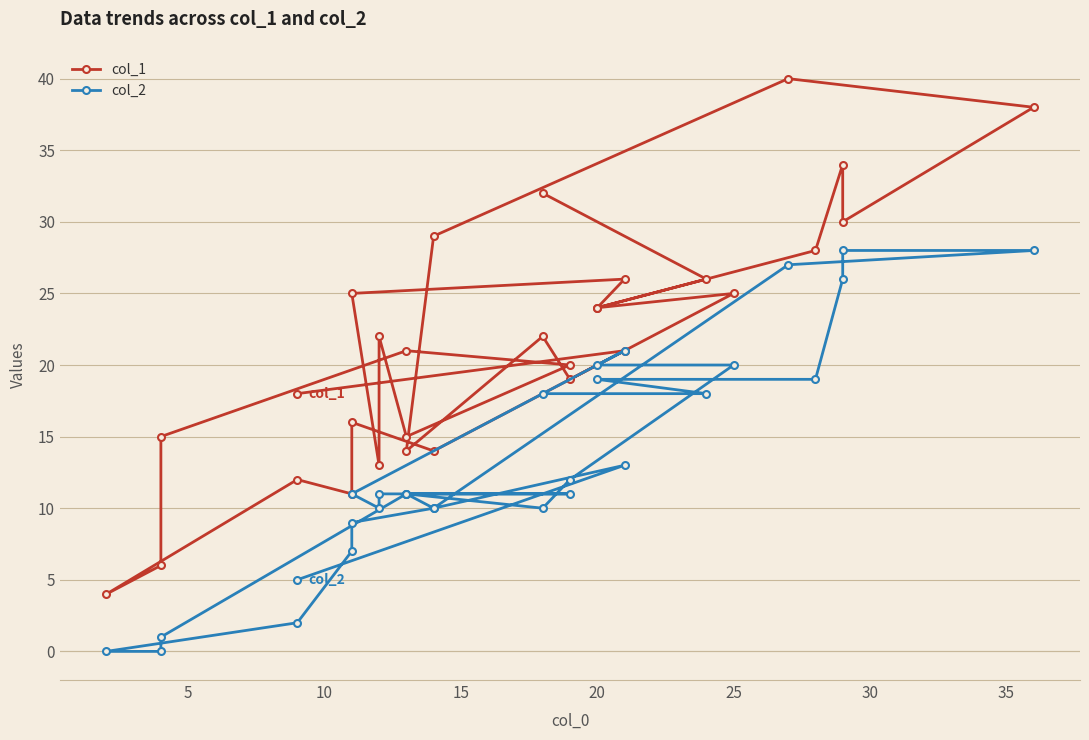

What is the label of the 21st point from the left?

20